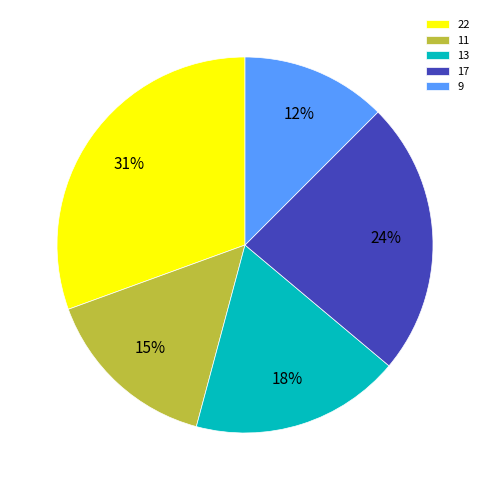

Count the number of slices in the pie.

5